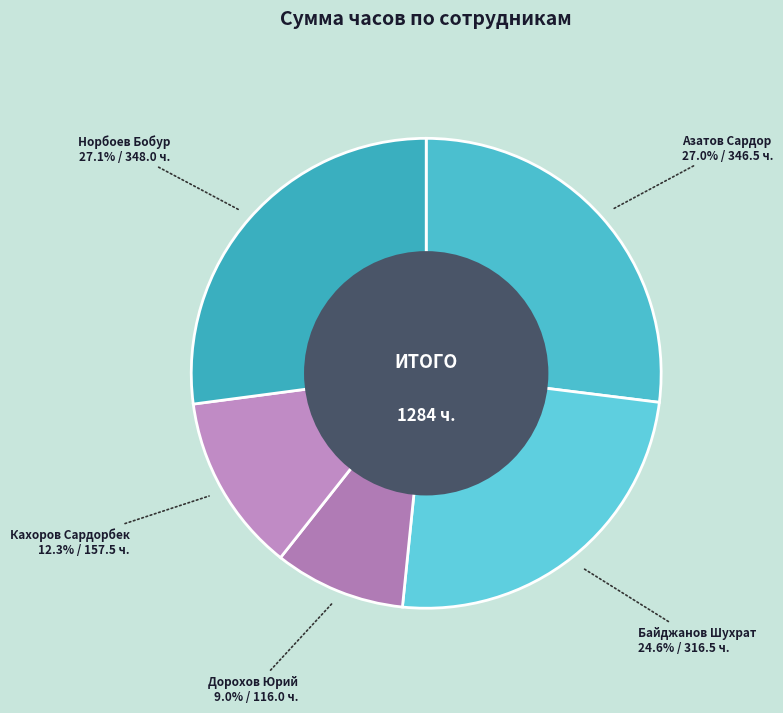

Is the sum of Азатов Сардор and Дорохов Юрий greater than half?

No